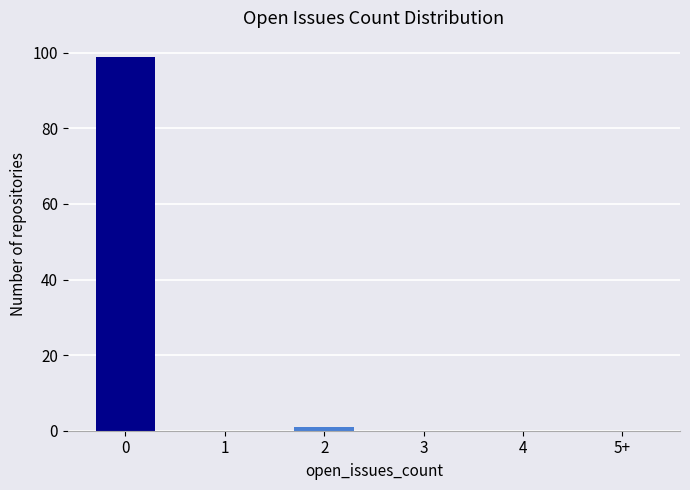

What is the maximum value shown in the chart?

99